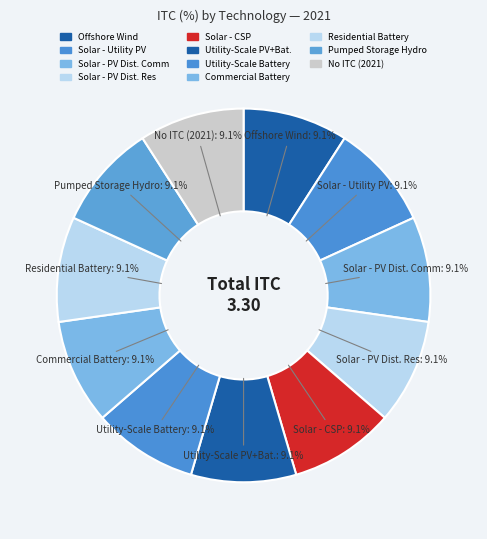

How many segments does this pie chart have?

11